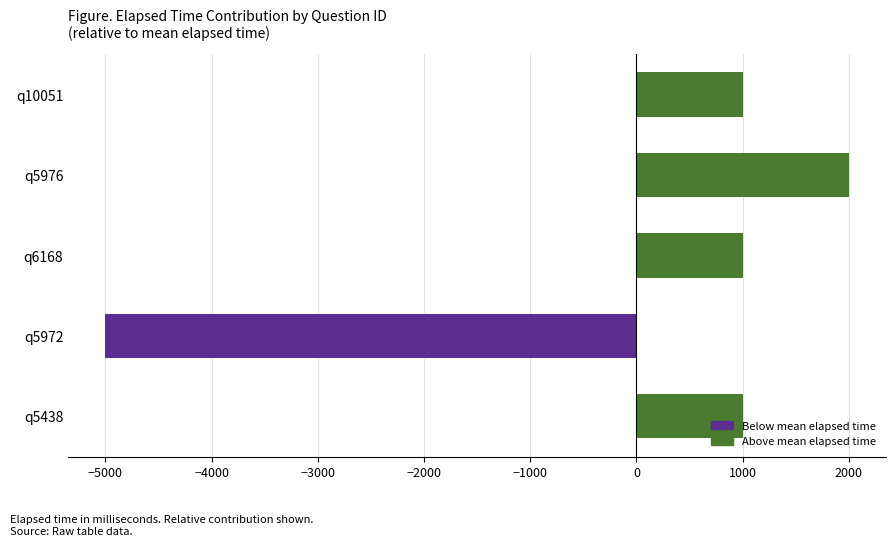

True or false: the data shows 1000 at q6168.

True